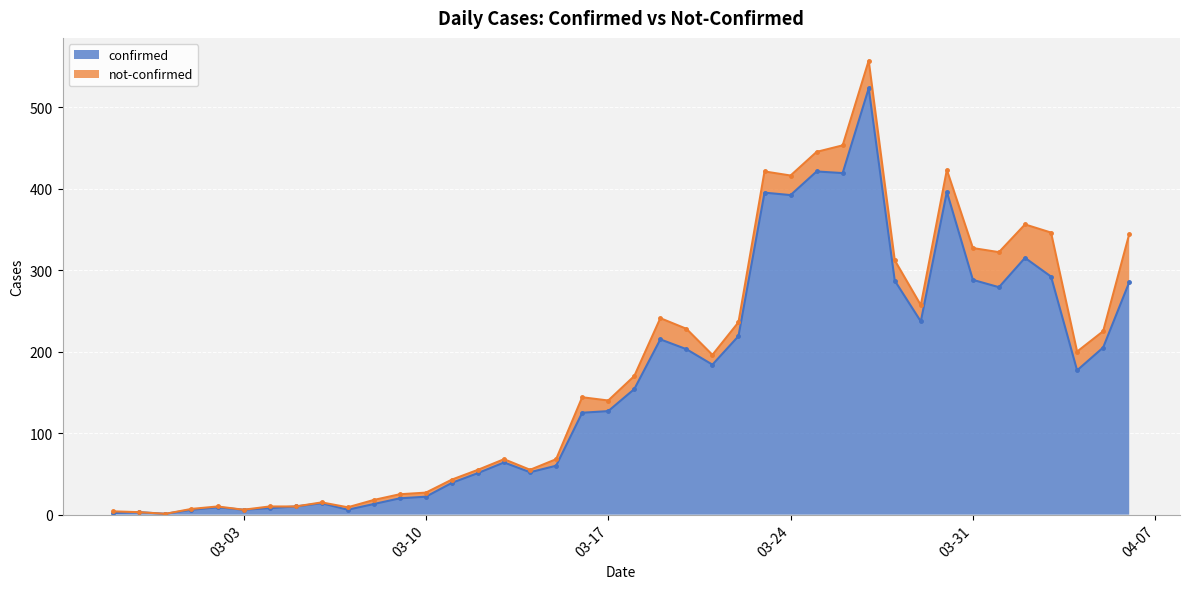

How many points are higher than both their immediate neighbors (excluding endpoints)?

10